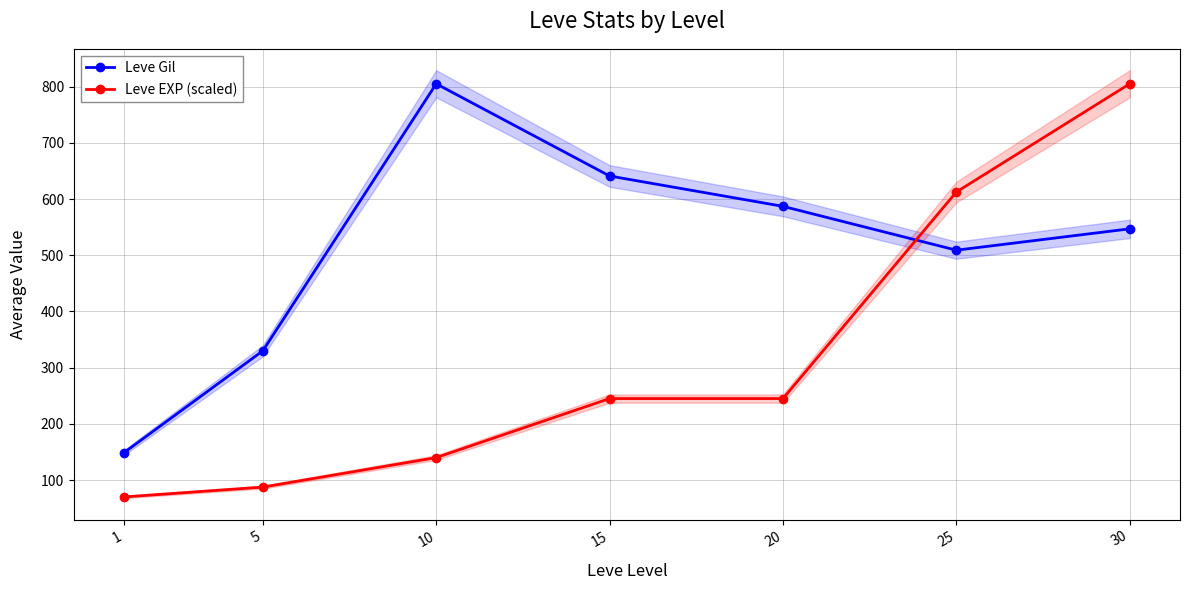

Where is Leve Gil nearest to the value 477?

25